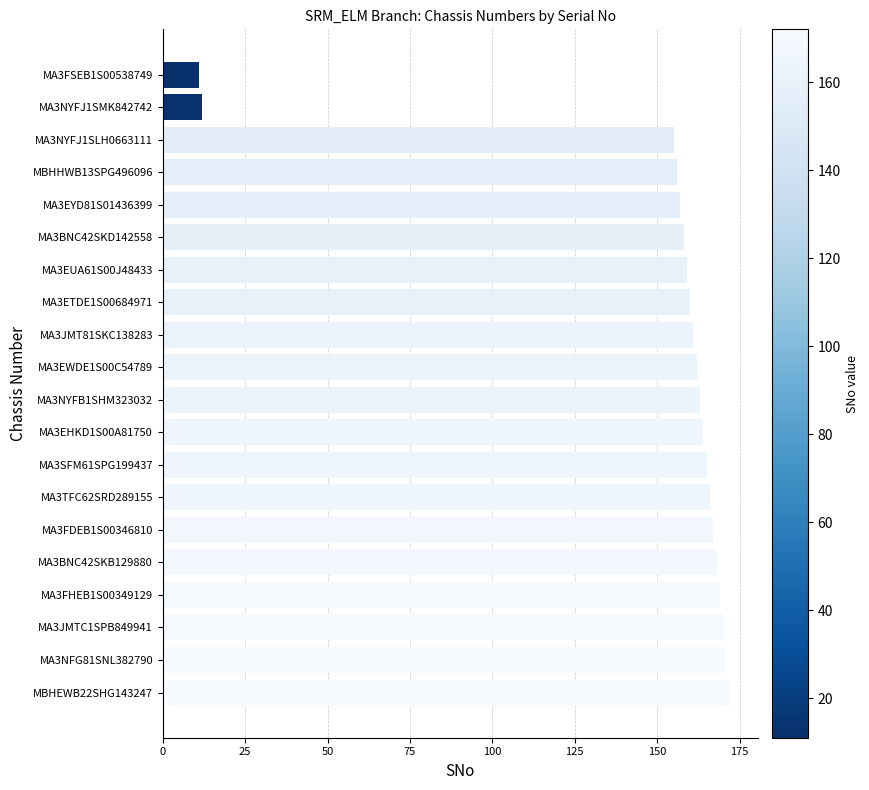

What is the change in value from MA3BNC42SKD142558 to MBHEWB22SHG143247?

+14